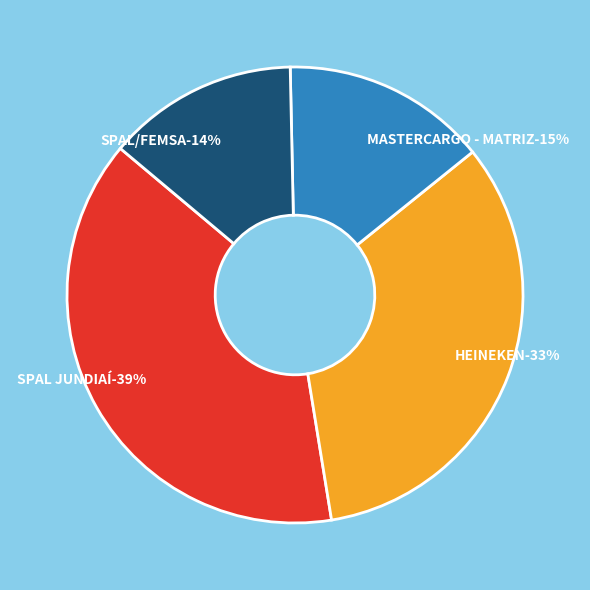

Is there any slice that represents more than half of the pie?

No